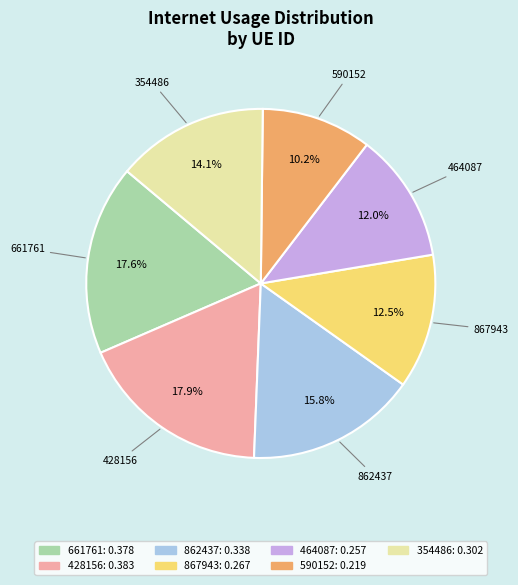

How many segments does this pie chart have?

7